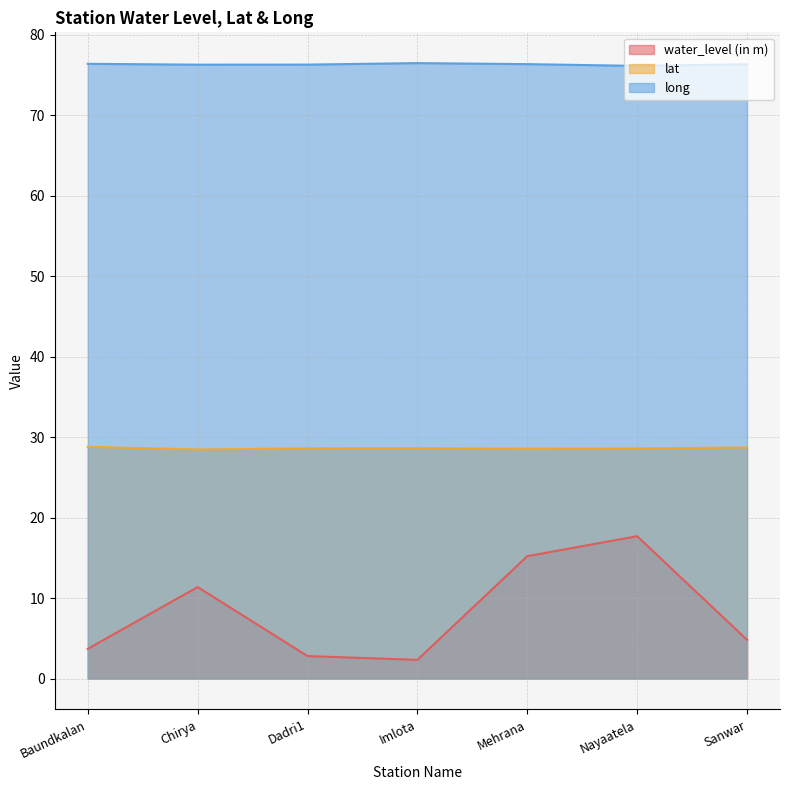

What is the difference between the long values at Dadri1 and Baundkalan?

0.1